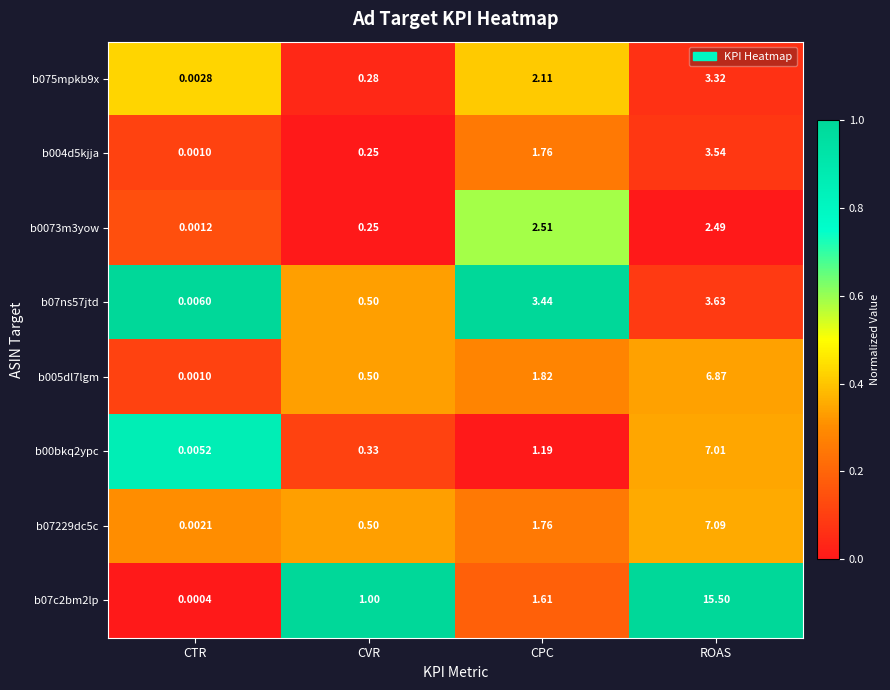

At which label does b005dl7lgm reach its minimum?

CTR